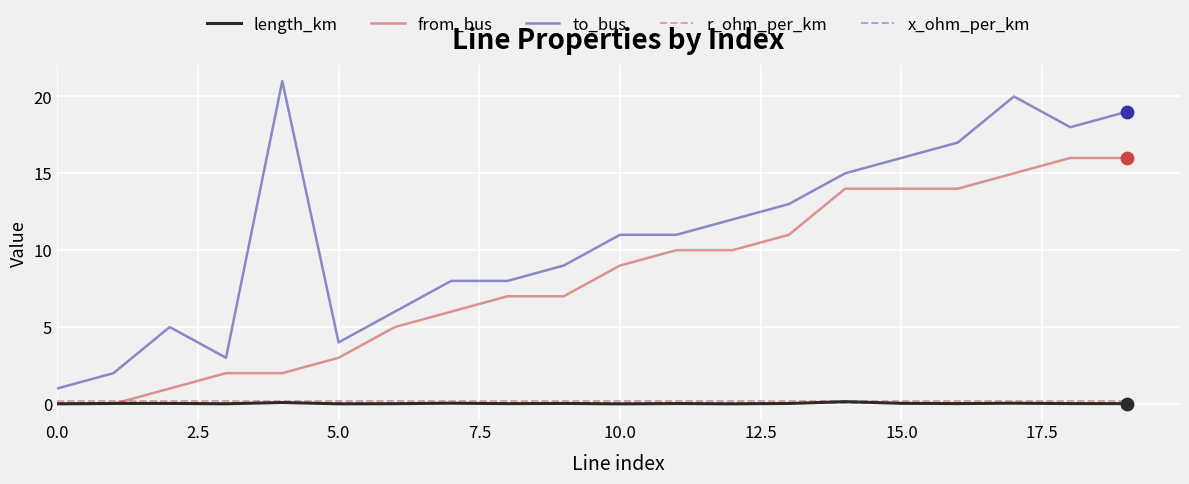

What are all the series names shown in the legend?

length_km, from_bus, to_bus, r_ohm_per_km, x_ohm_per_km